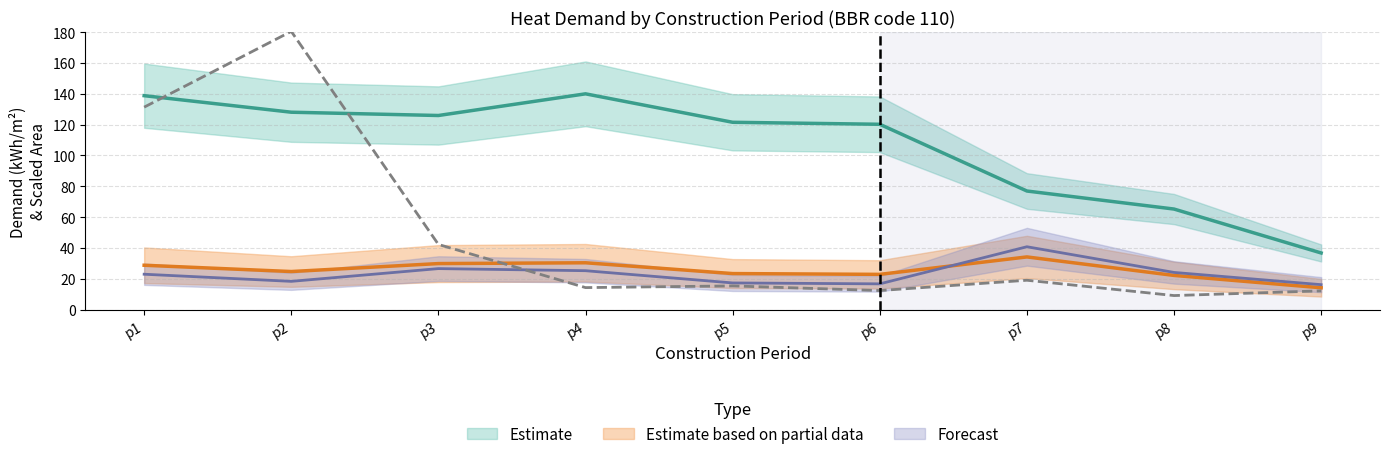

The DHW demand series shows 18.2 at p7. True or false?

False